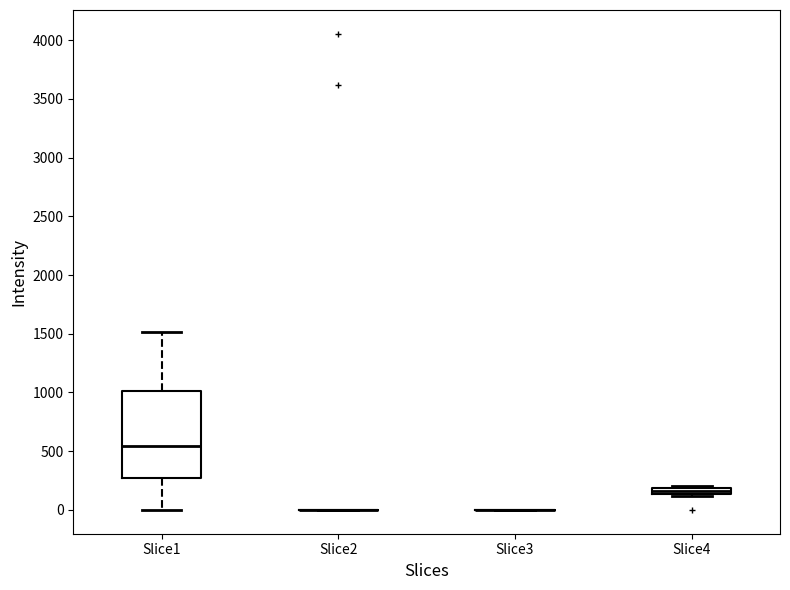

Where is the upper edge of the box for Slice1 on the y-axis? The values are not printed on the chart, so give them approximately, as read against the axis.

1000